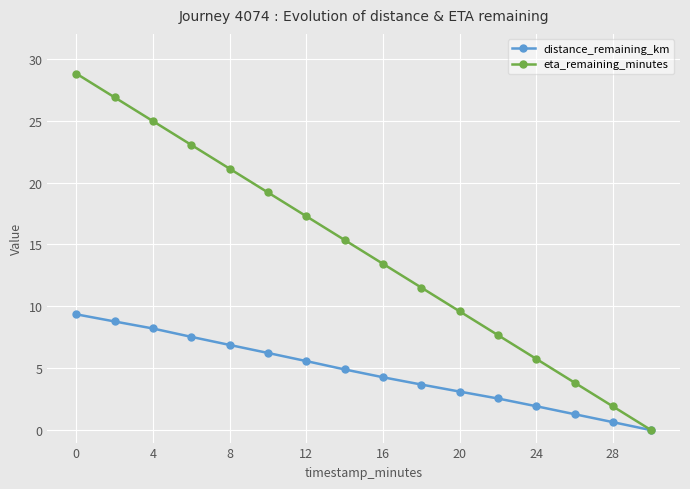

Does the chart have visible grid lines?

Yes